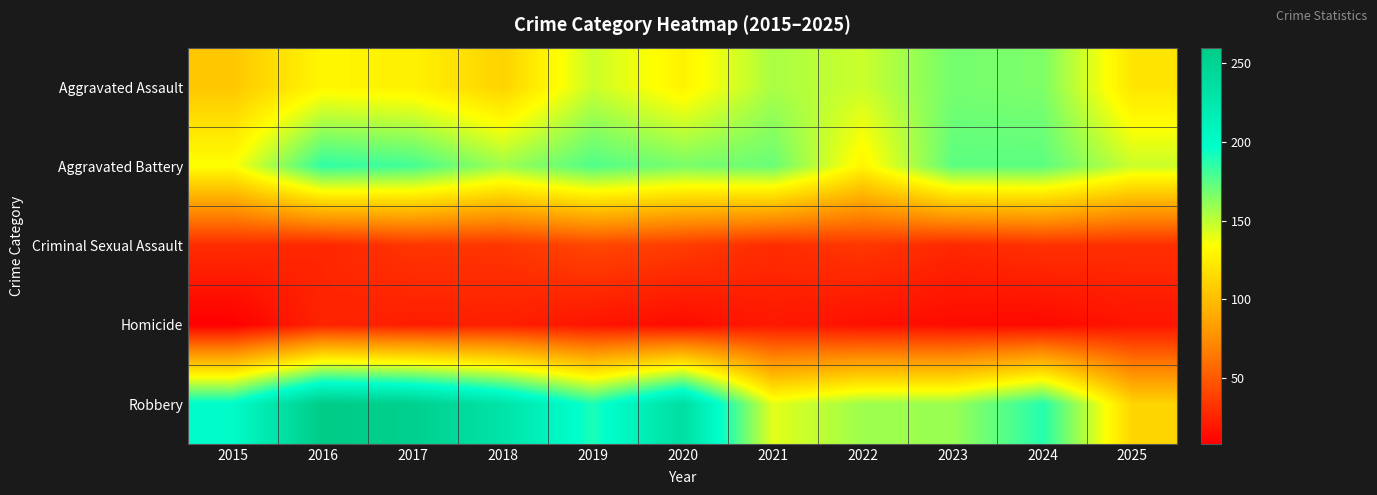

Reading right to left, transcribe all the data shown in this chart.

Aggravated Assault: 2025=121	2024=166	2023=168	2022=147	2021=155	2020=128	2019=147	2018=111	2017=127	2016=130	2015=105
Aggravated Battery: 2025=147	2024=174	2023=174	2022=129	2021=171	2020=167	2019=177	2018=158	2017=180	2016=185	2015=134
Criminal Sexual Assault: 2025=30	2024=31	2023=27	2022=34	2021=29	2020=36	2019=41	2018=33	2017=33	2016=26	2015=29
Homicide: 2025=18	2024=13	2023=14	2022=16	2021=20	2020=14	2019=18	2018=23	2017=22	2016=25	2015=8
Robbery: 2025=112	2024=188	2023=159	2022=158	2021=141	2020=236	2019=190	2018=230	2017=254	2016=260	2015=200